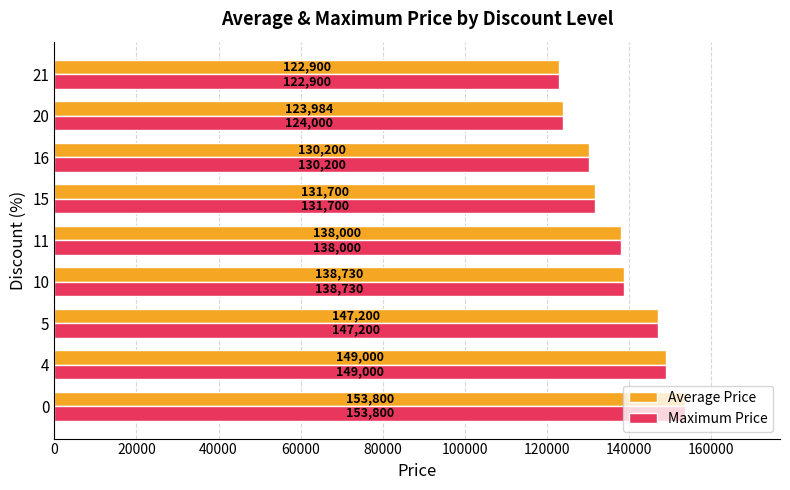

How many data points does each series have?

9